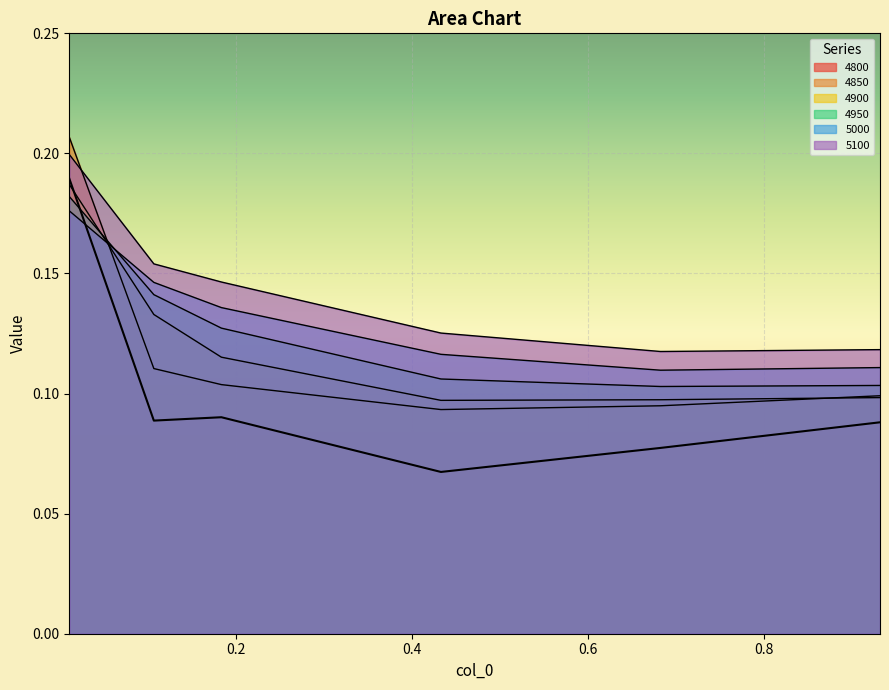

How many lines are shown in the chart?

6